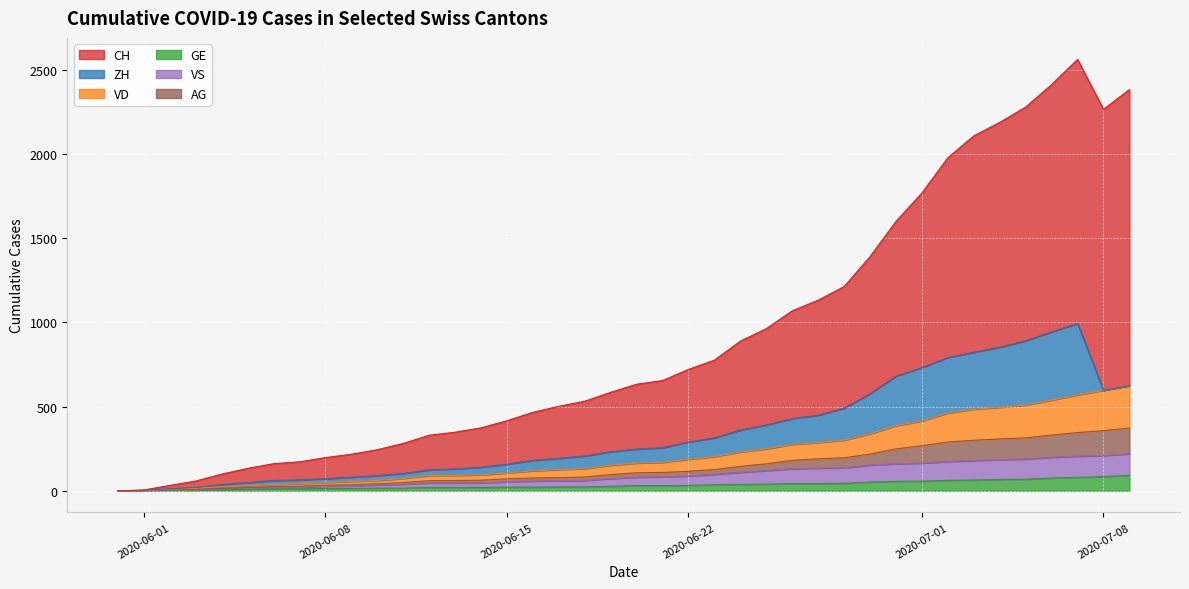

What is the label of the 24th point from the right?

2020-06-16